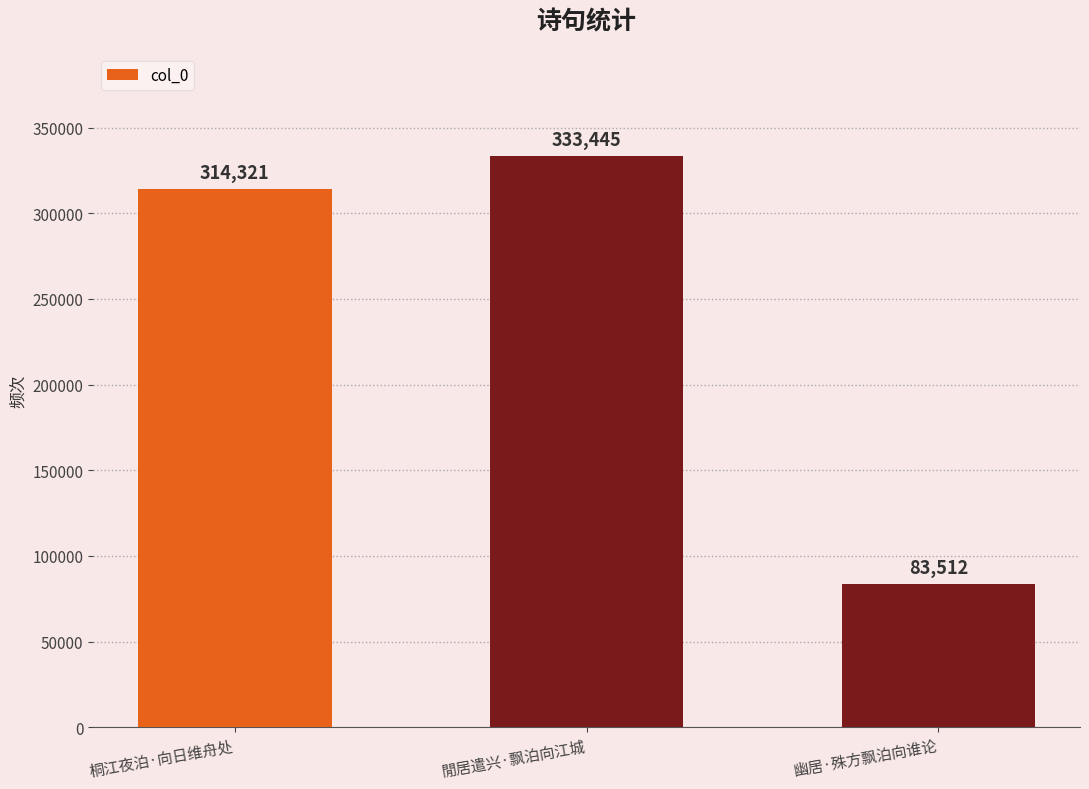

List the labels in order of value, smallest first.

幽居·殊方飘泊向谁论, 桐江夜泊·向日维舟处, 閒居遣兴·飘泊向江城